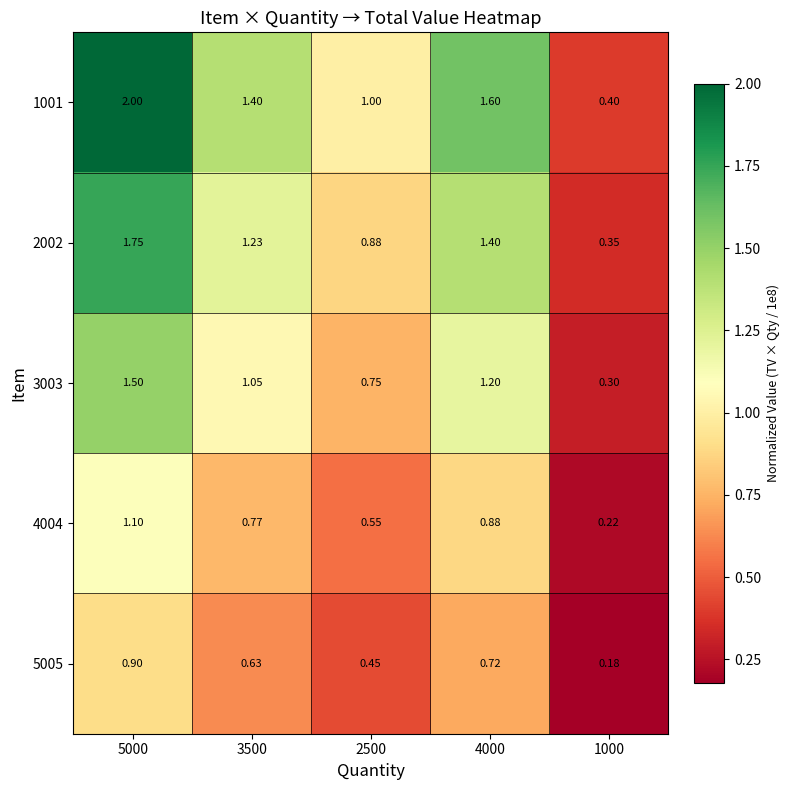

Is the value of 1001 at 2500 greater than the value of 4004 at 2500?

Yes